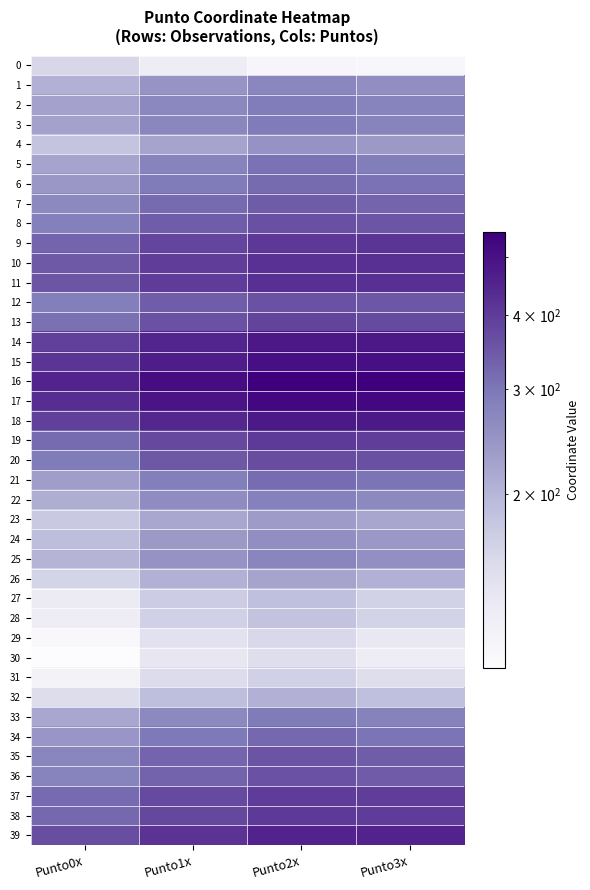

Which series has the largest range (max minus min)?

16